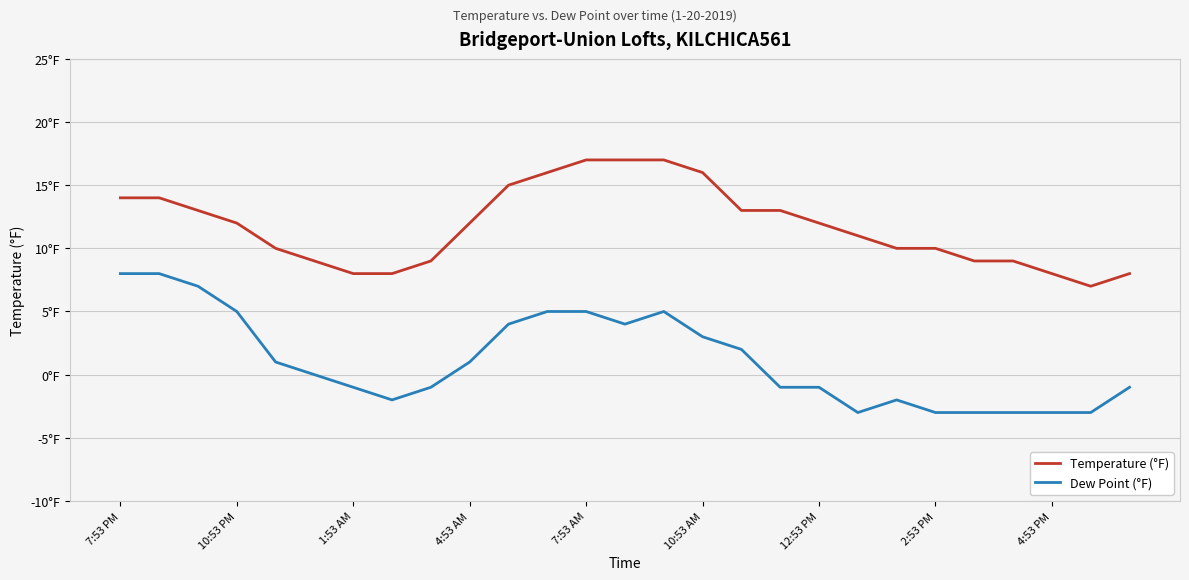

What is the value of the Temperature (°F) point at the 1st from the left?

14